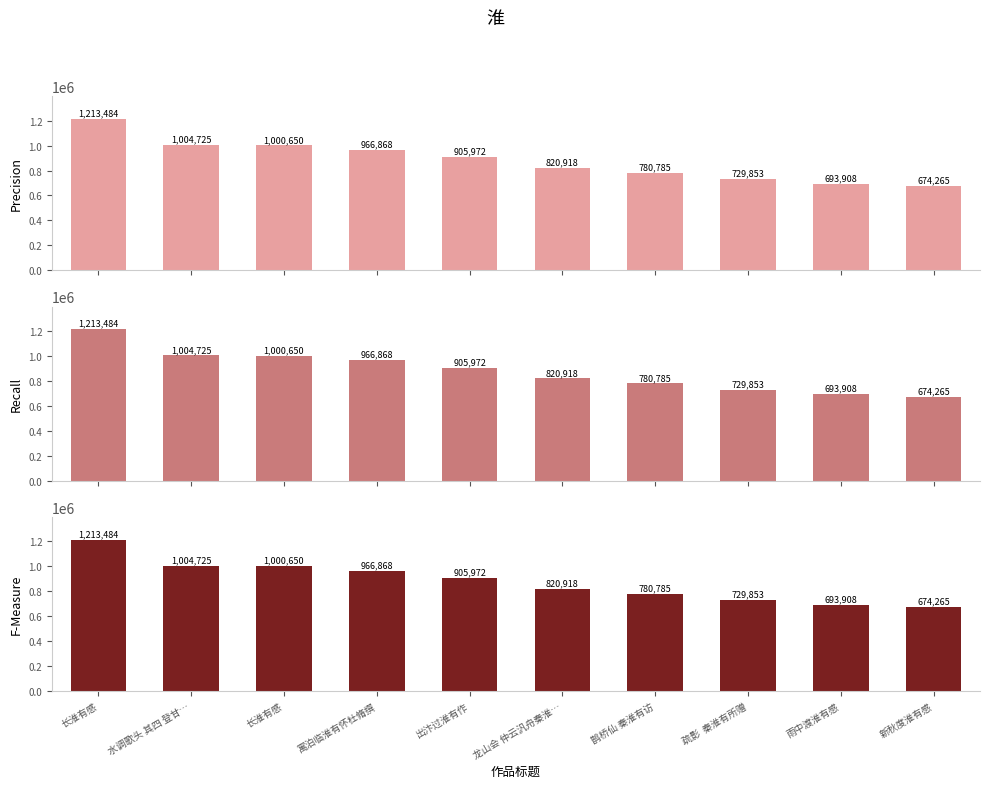

Reading left to right, transcribe all the data shown in this chart.

Precision: 1213484	1004725	1000650	966868	905972	820918	780785	729853	693908	674265
Recall: 1213484	1004725	1000650	966868	905972	820918	780785	729853	693908	674265
F-Measure: 1213484	1004725	1000650	966868	905972	820918	780785	729853	693908	674265